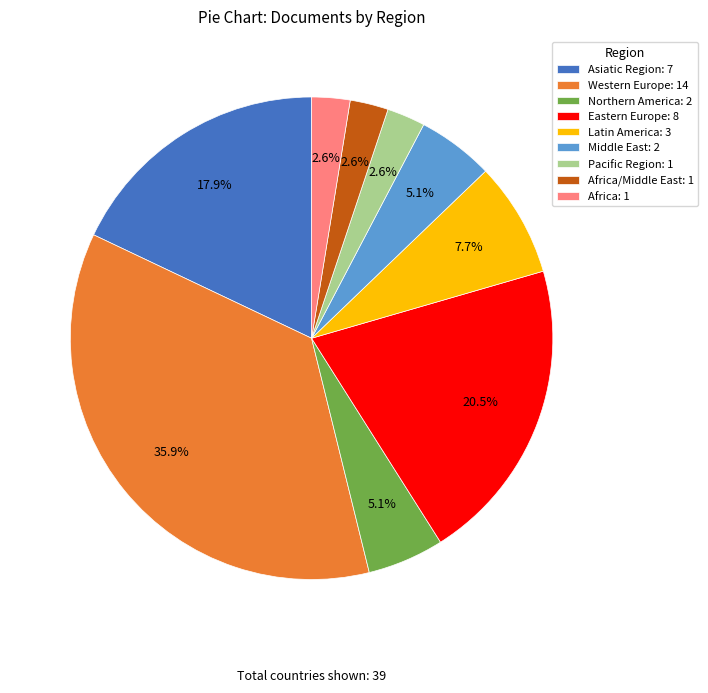

Does Africa/Middle East: 1 represent more than half of the total?

No